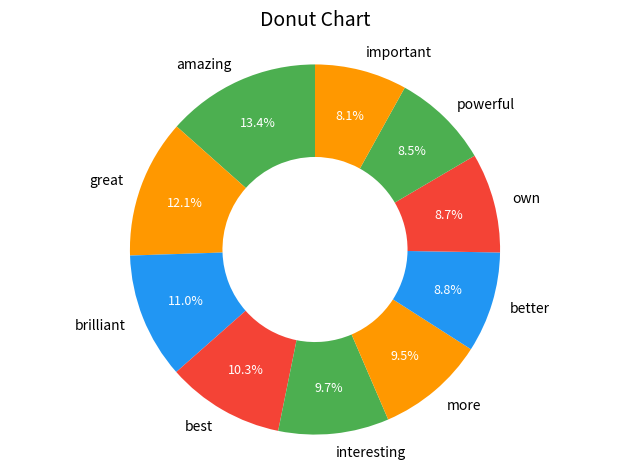

Does any single category account for the majority?

No